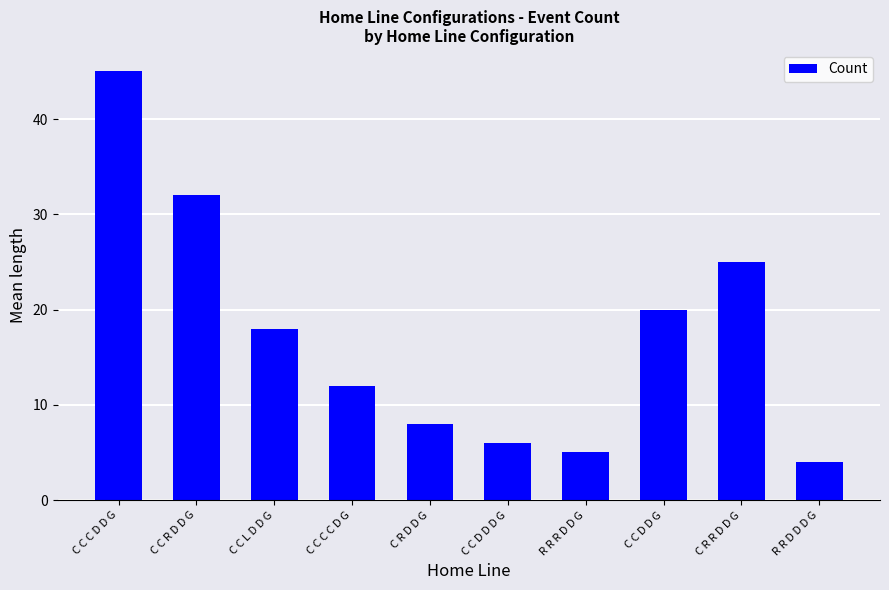

What is the sum of the values at C C L D D G and C C D D G?

38